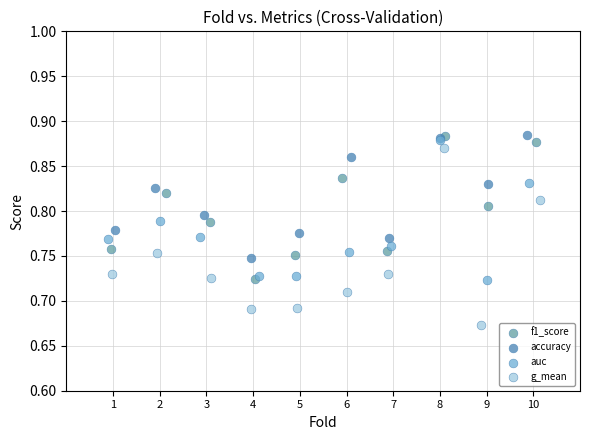

What are all the series names shown in the legend?

f1_score, accuracy, auc, g_mean